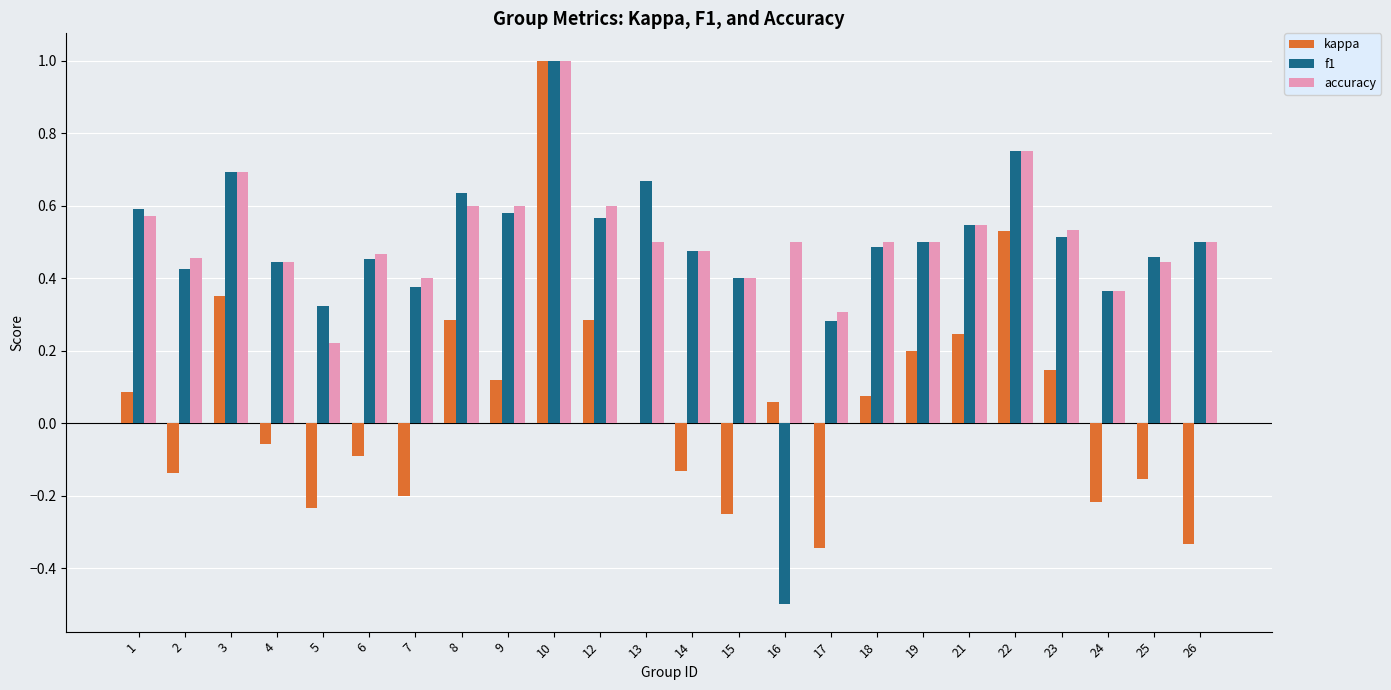

At which category is the sum across all series the highest?

10